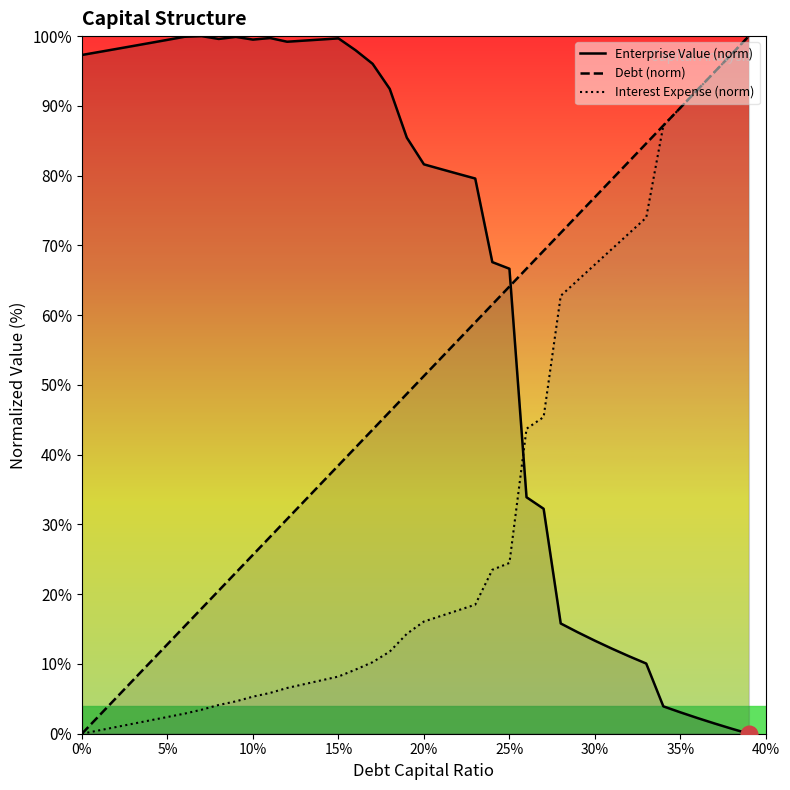

True or false: Interest Expense (norm) has more than 1 points higher than both neighbors.

False